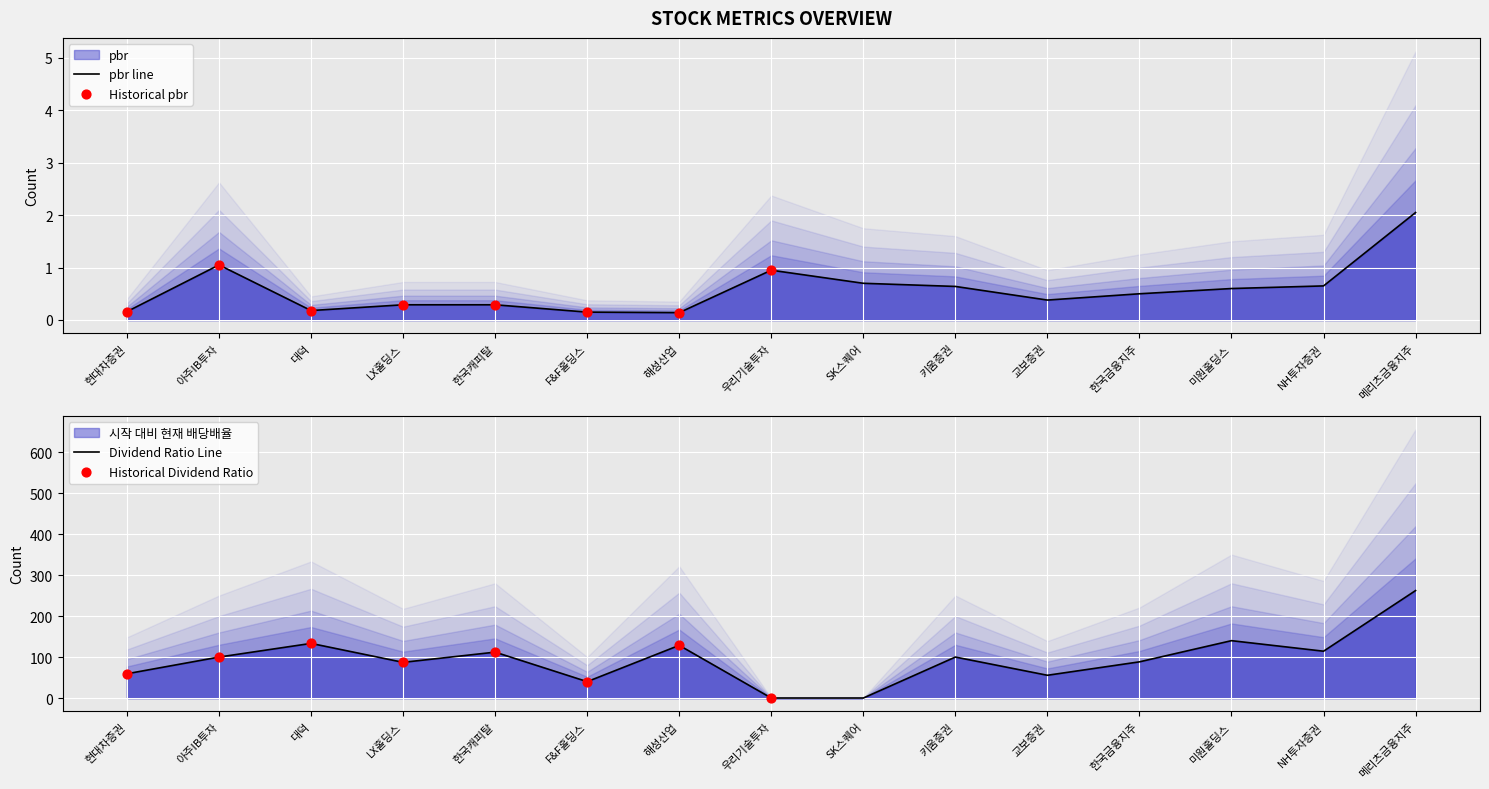

Which series has the widest spread of Y values?

시작 대비 현재 배당배율